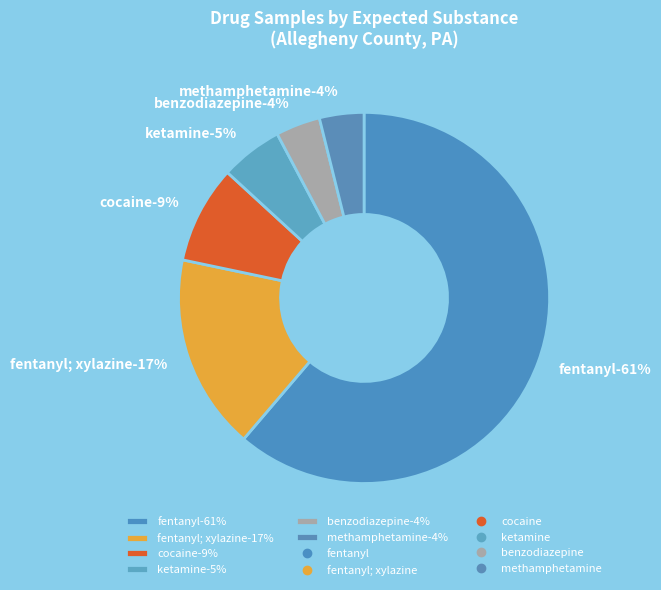

Rank the categories by value from lowest to highest.

benzodiazepine, methamphetamine, ketamine, cocaine, fentanyl; xylazine, fentanyl